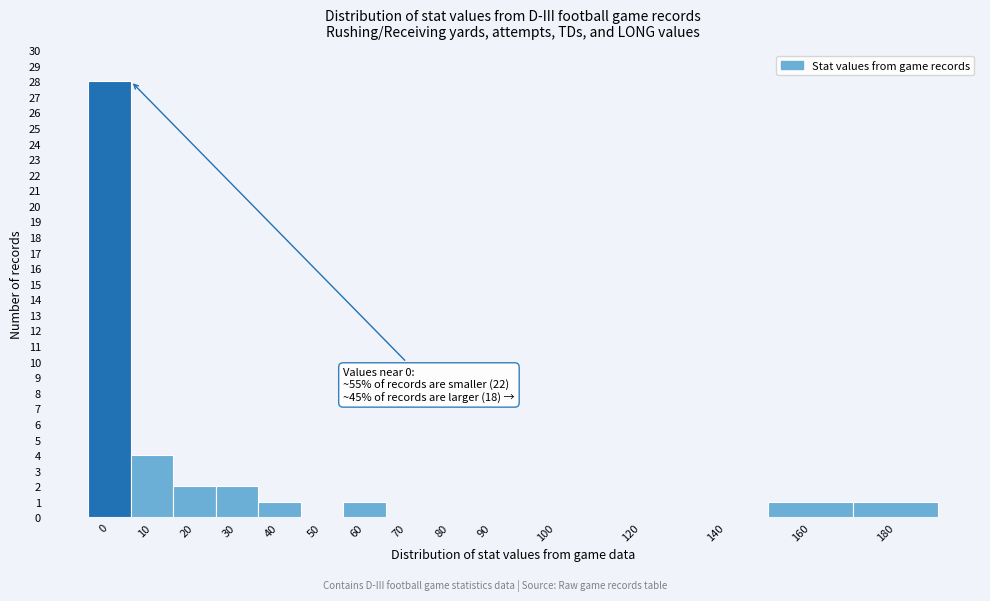

Reading left to right, list all the values displayed in this chart.

0=28	10=4	20=2	30=2	40=1	50=0	60=1	70=0	80=0	90=0	100=0	120=0	140=0	160=1	180=1